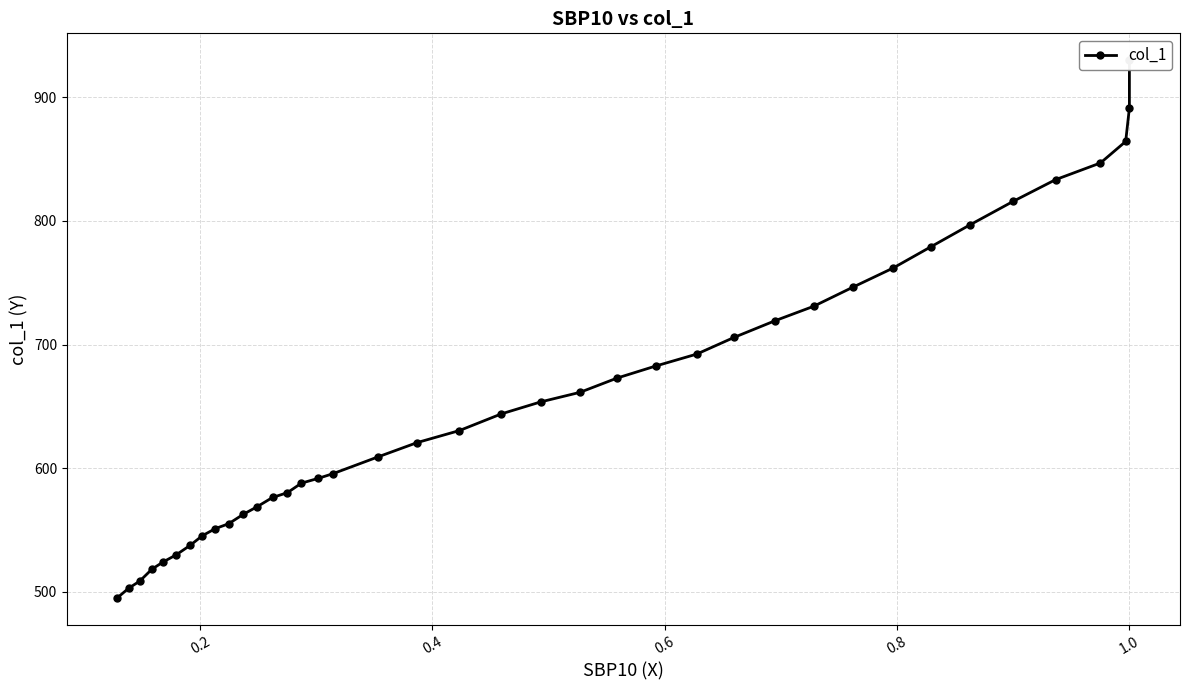

Count the number of data series in this chart.

1